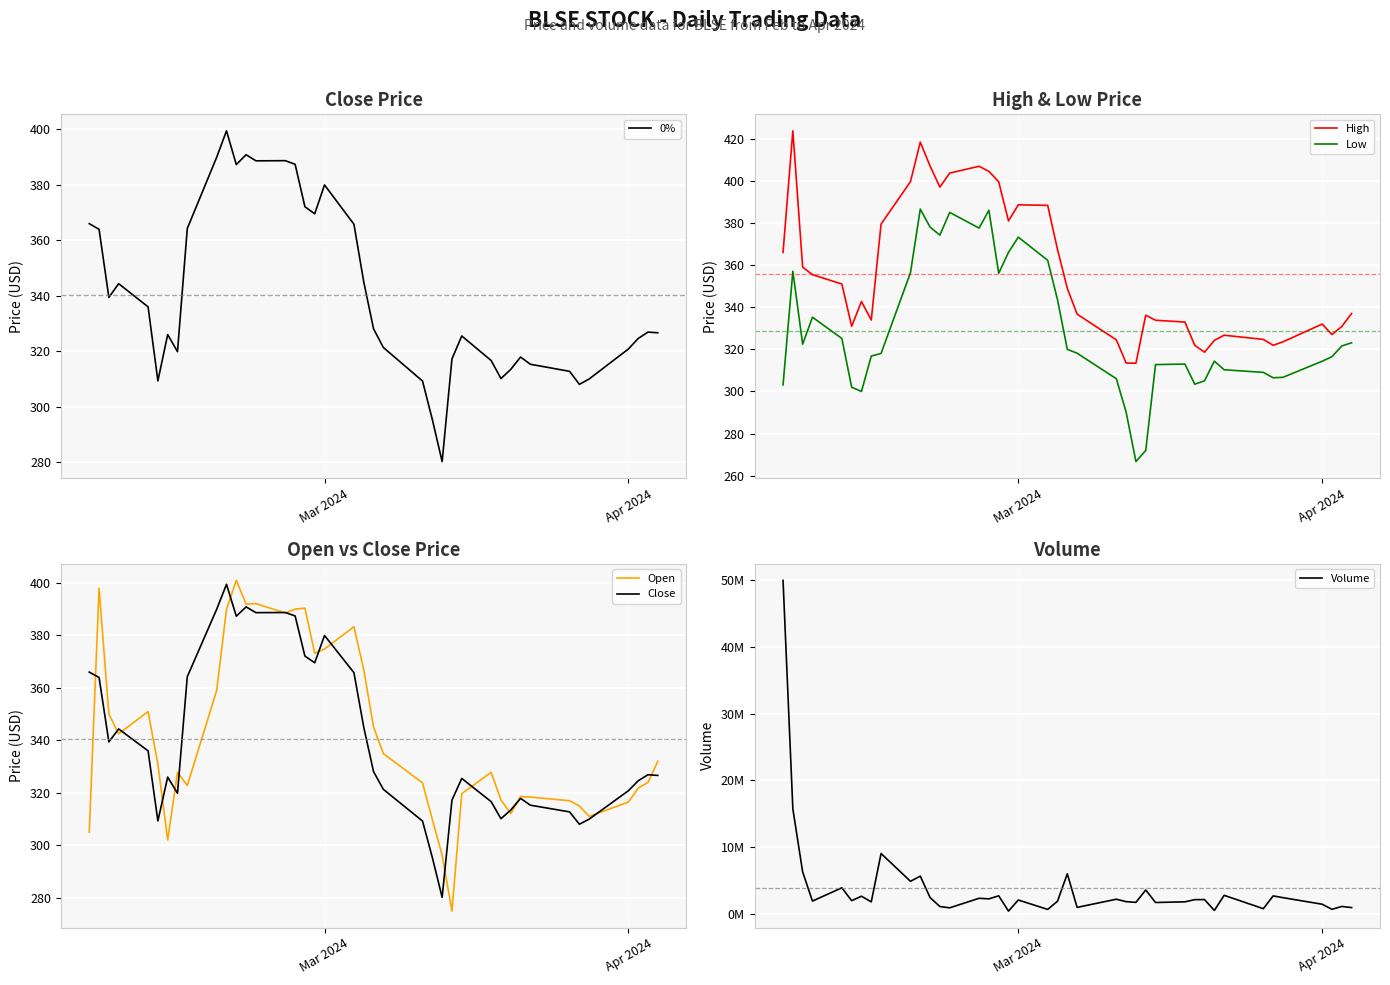

What is the maximum value for High?

423.7